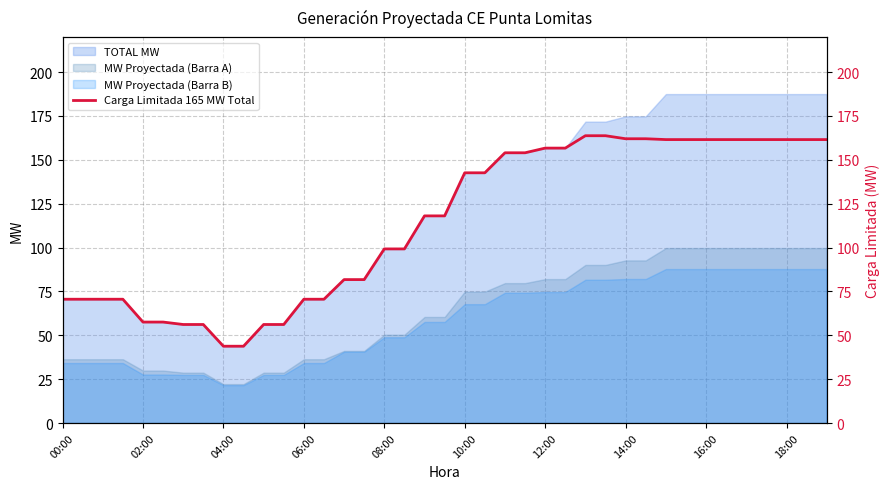

What value does the data have at 06:00?

70.5